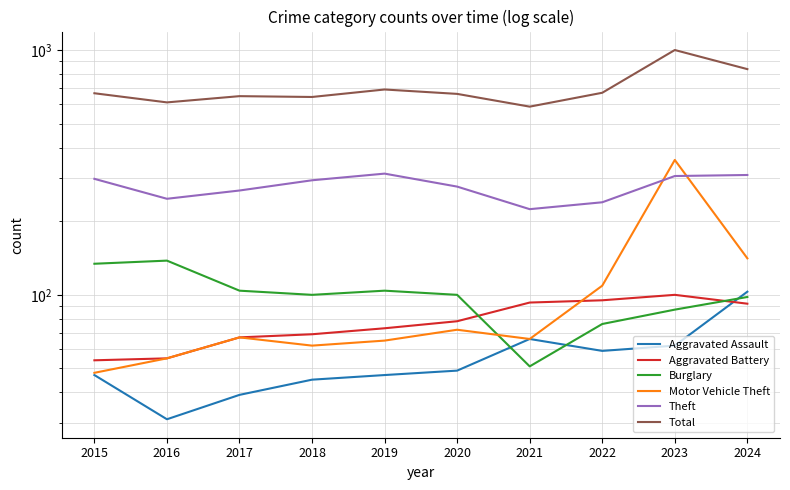

Which series has the largest total across all categories?

Total